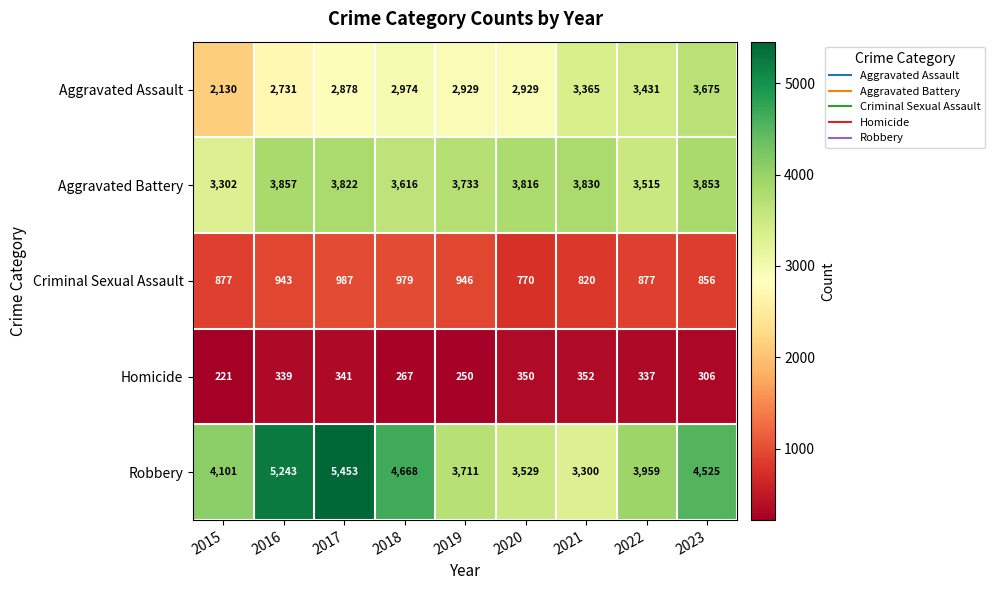

What is the difference between the maximum and minimum values in the Robbery series?

2153